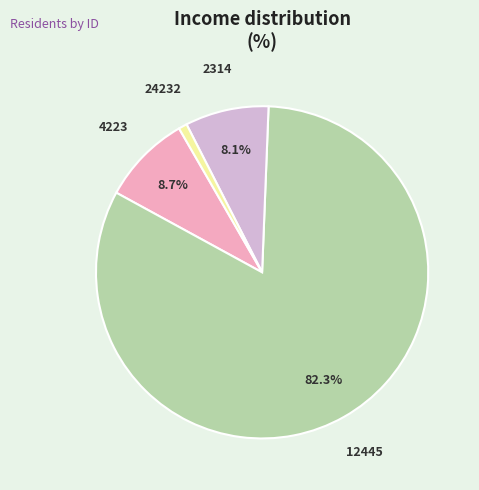

To the nearest percent, what percentage of the pie is 12445?

82%